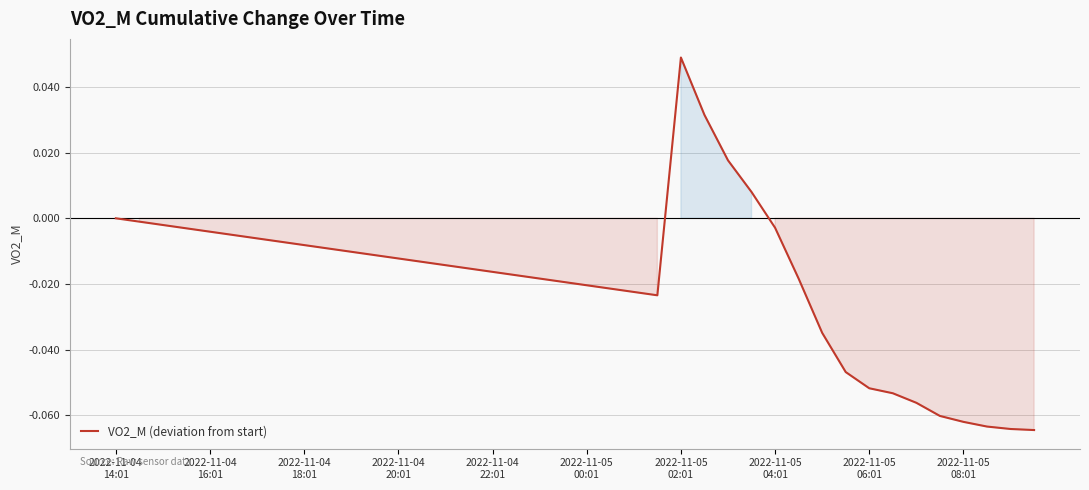

Does the chart have visible grid lines?

Yes